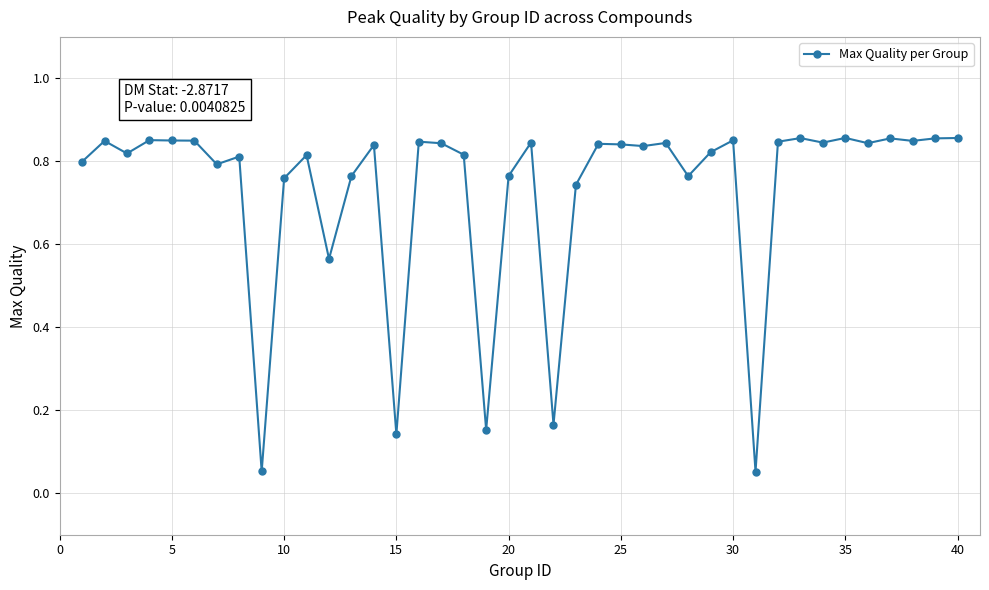

True or false: there are more than 1 points higher than both neighbors.

True